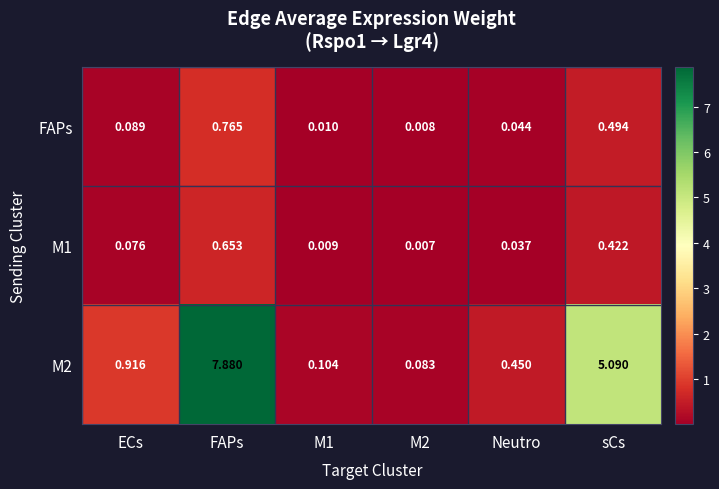

Is the value of M1 at M2 greater than the value of FAPs at M2?

No